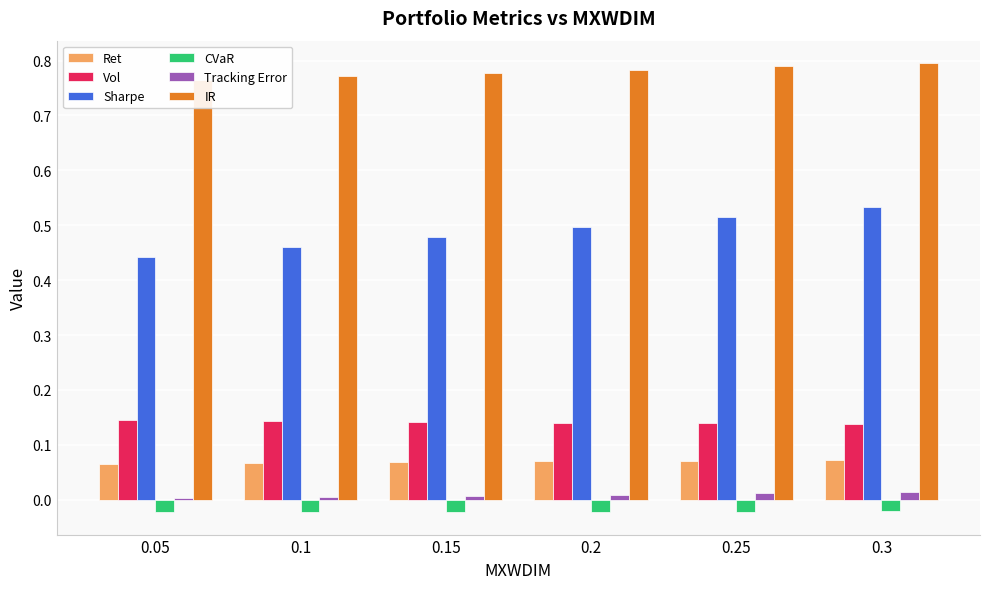

What is the label of the 3rd bar from the right?

0.2